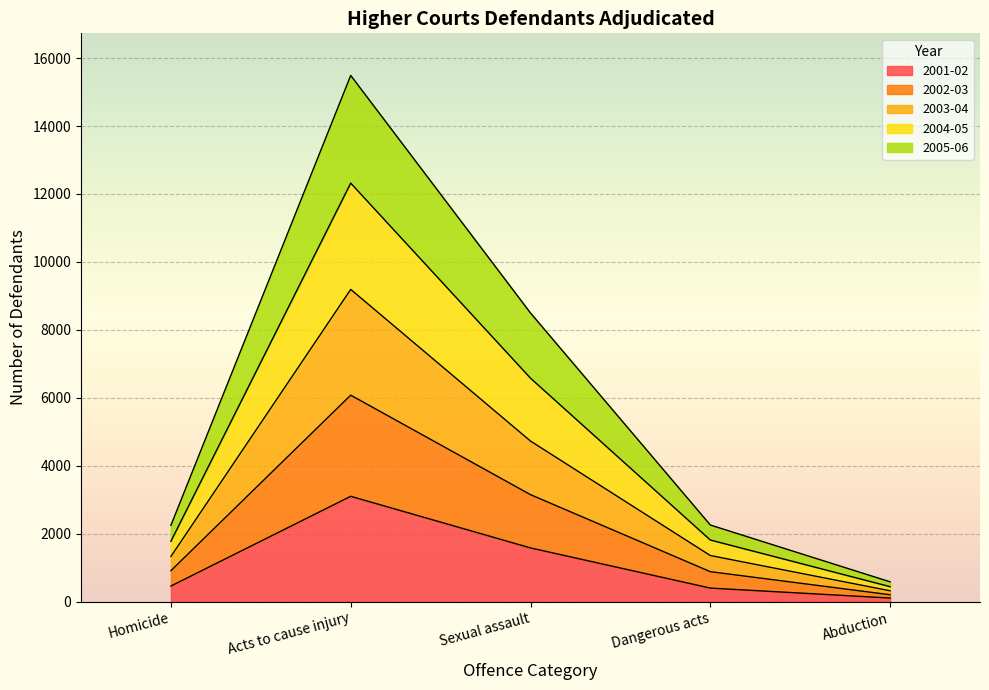

The value of 2003-04 at Abduction is 207. True or false?

True